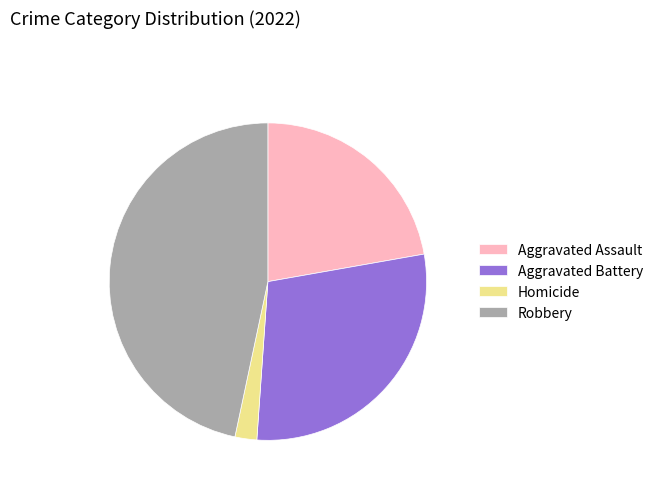

Is it true that Aggravated Assault is 28% of the pie?

False